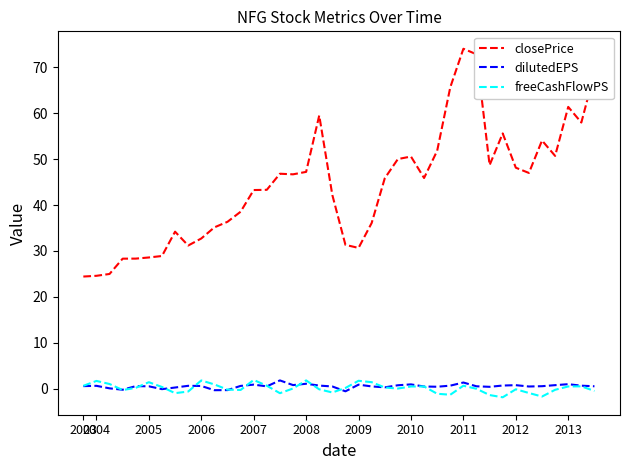

Which series has the widest spread of values?

closePrice